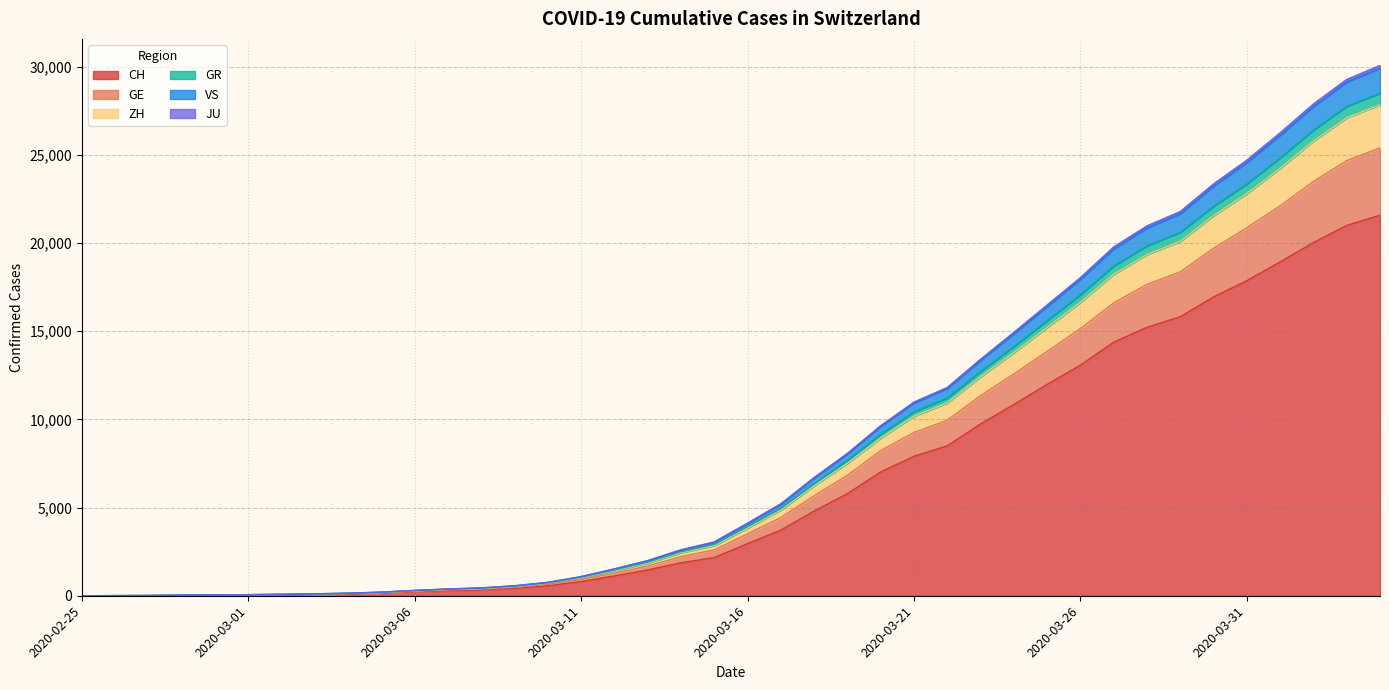

What is the label of the 25th point from the right?

2020-03-11